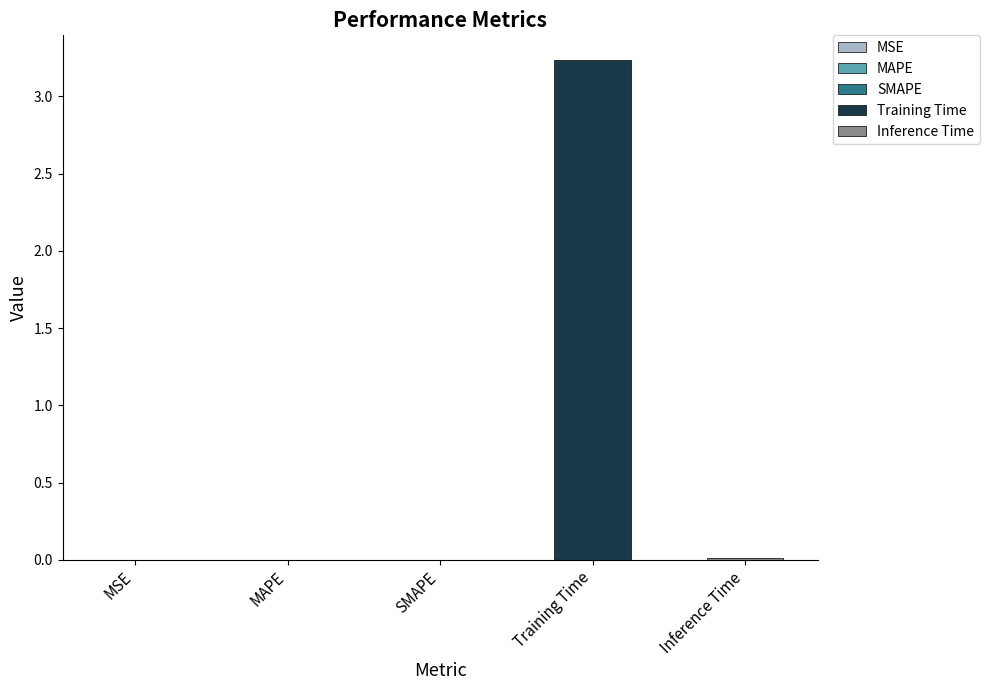

True or false: the data shows 4.3 at Training Time.

False